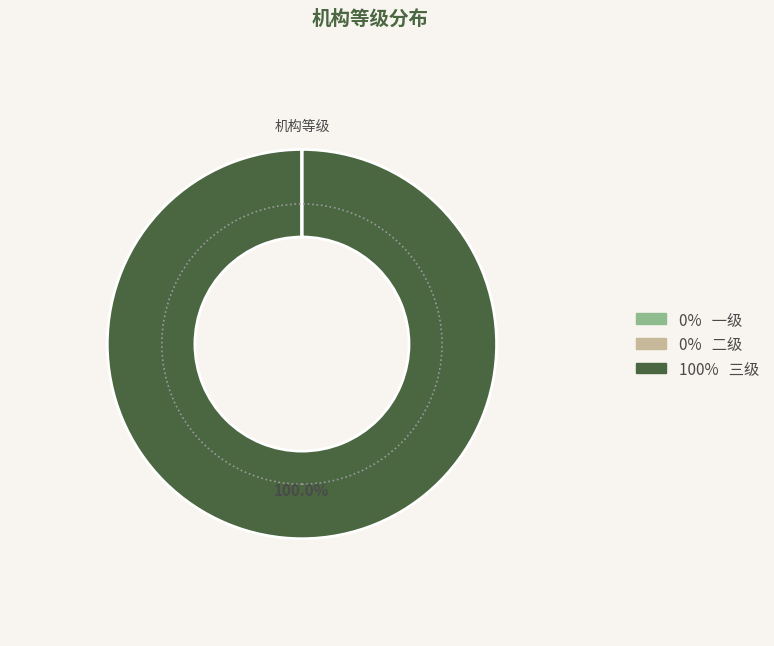

How many segments does this pie chart have?

3